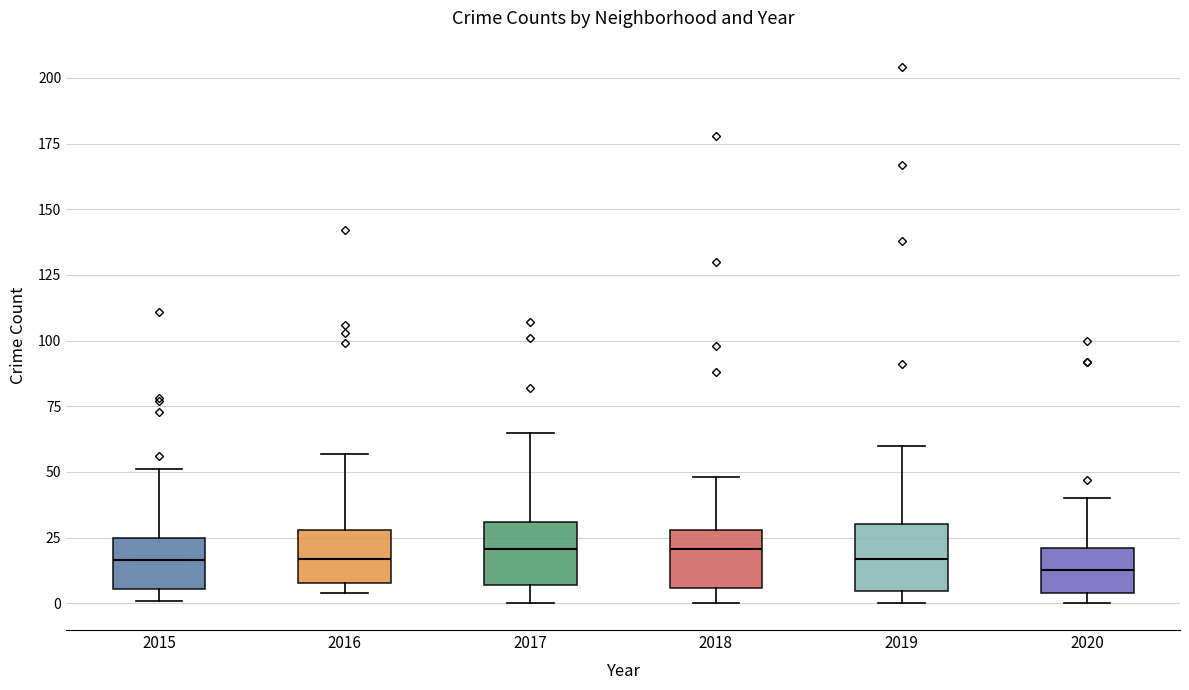

Where is the lower edge of the box at x = 2015 on the y-axis? The values are not printed on the chart, so give them approximately, as read against the axis.

5